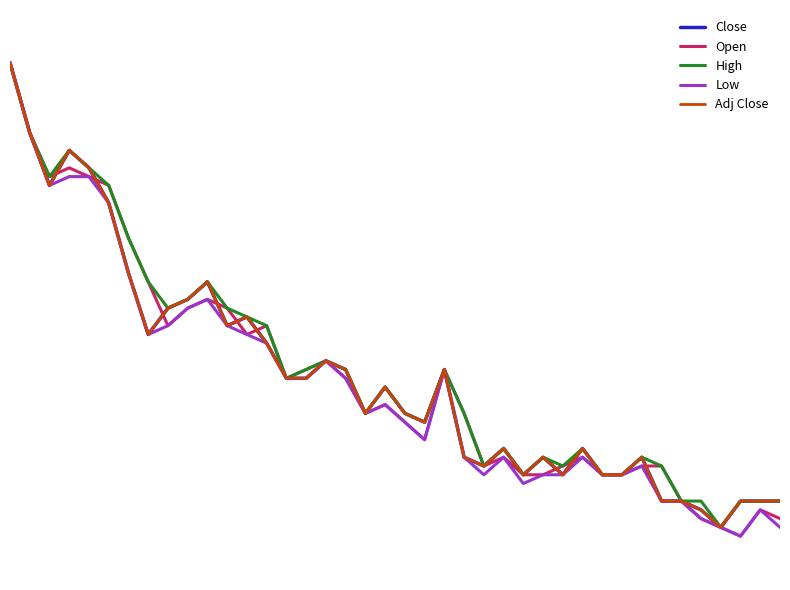

What is the maximum value shown in the chart?

0.8